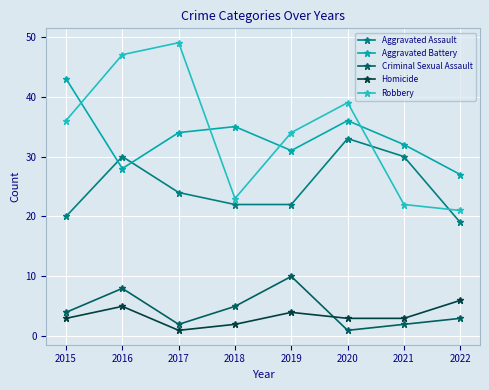

Where is Aggravated Assault nearest to the value 26?

2017